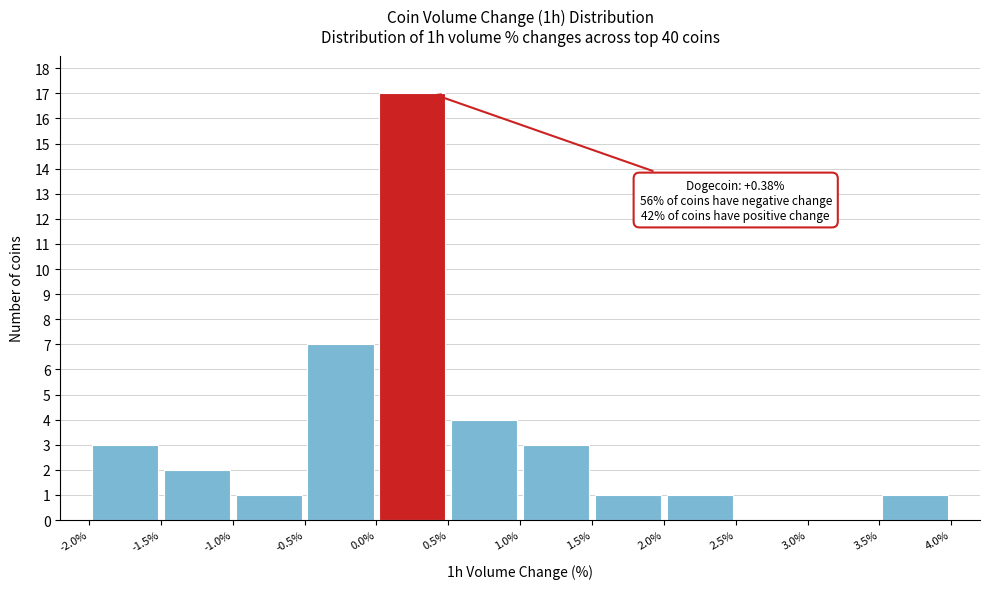

Which range on the x-axis has the tallest bar?

0.0% to 0.5%